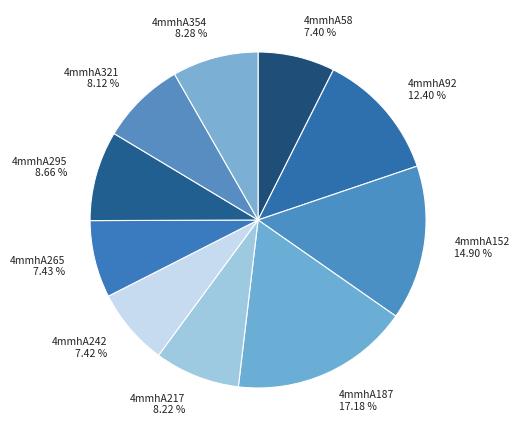

Approximately how many times larger is the value at 4mmhA152 compared to 4mmhA217?

1.8